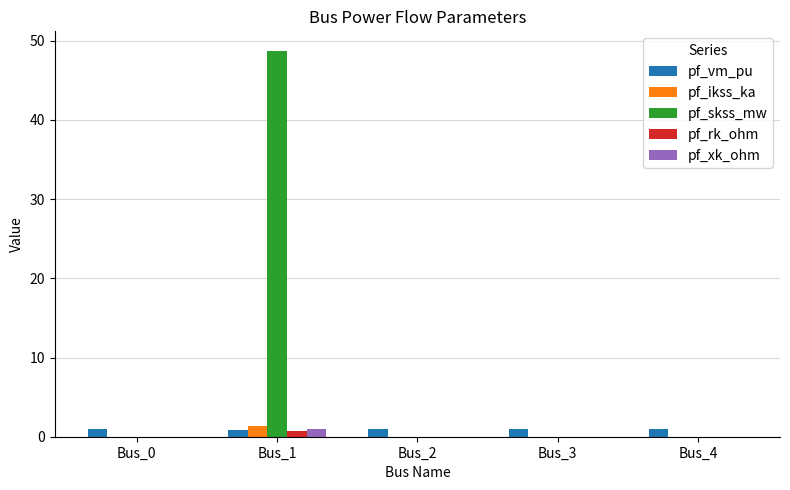

What is the sum of all pf_rk_ohm values?

0.7